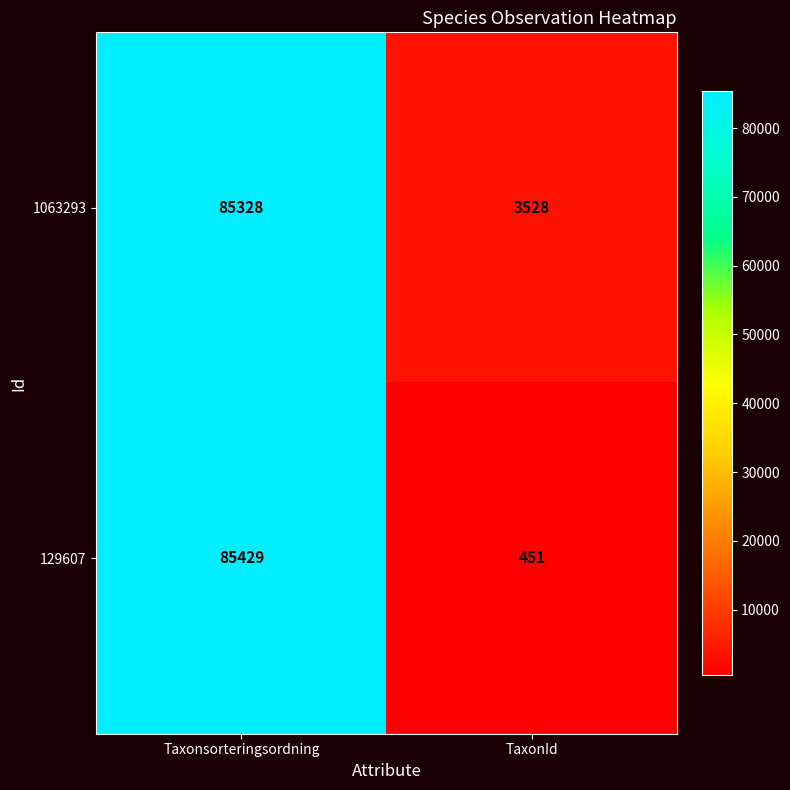

Between Taxonsorteringsordning and TaxonId, which series saw the biggest shift?

129607